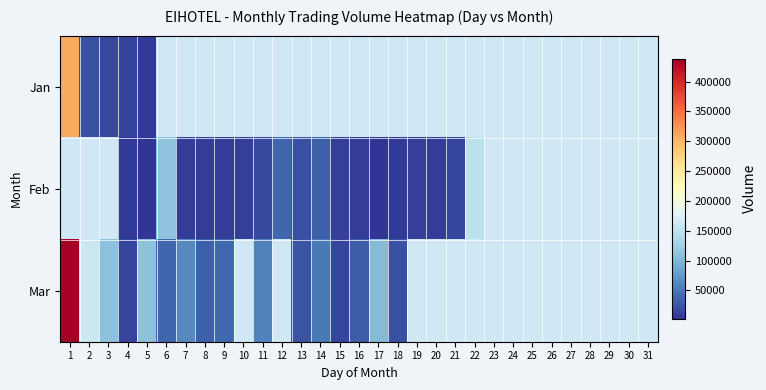

At 28, list the series in order from largest to smallest.

Jan, Feb, Mar